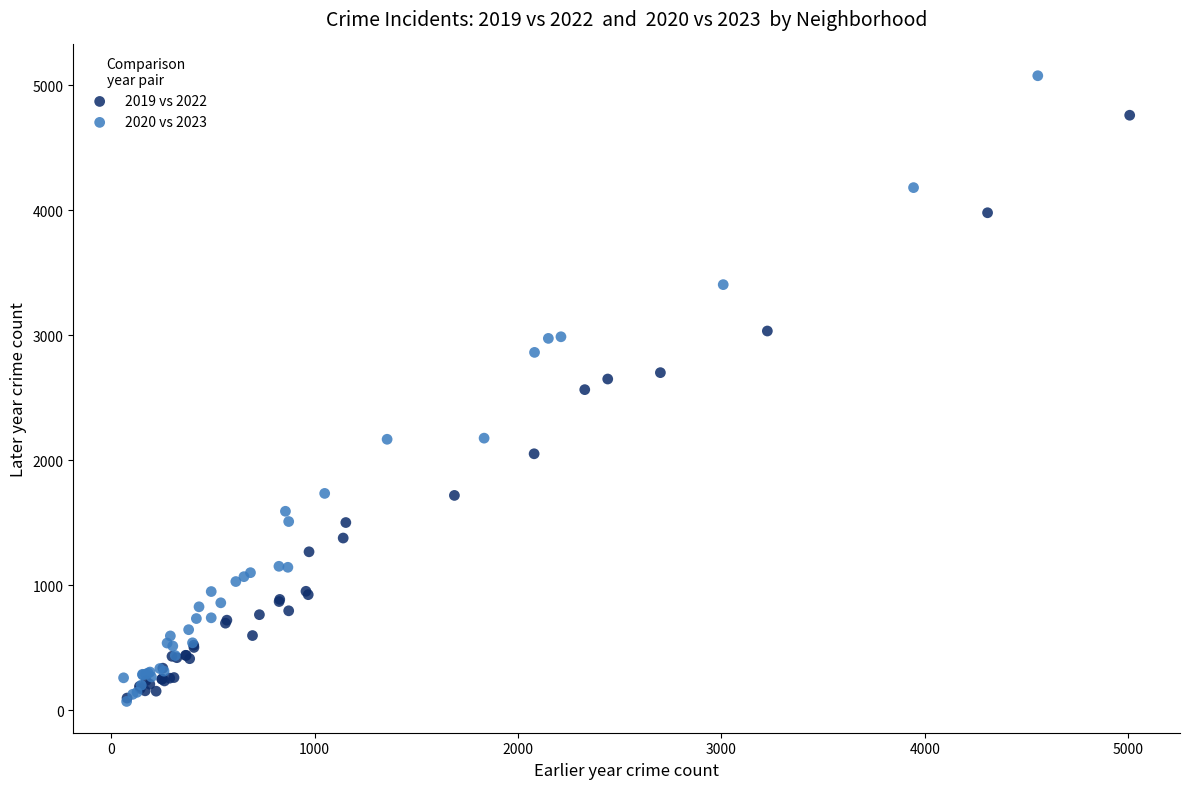

Which series reaches the maximum Y coordinate?

2020 vs 2023